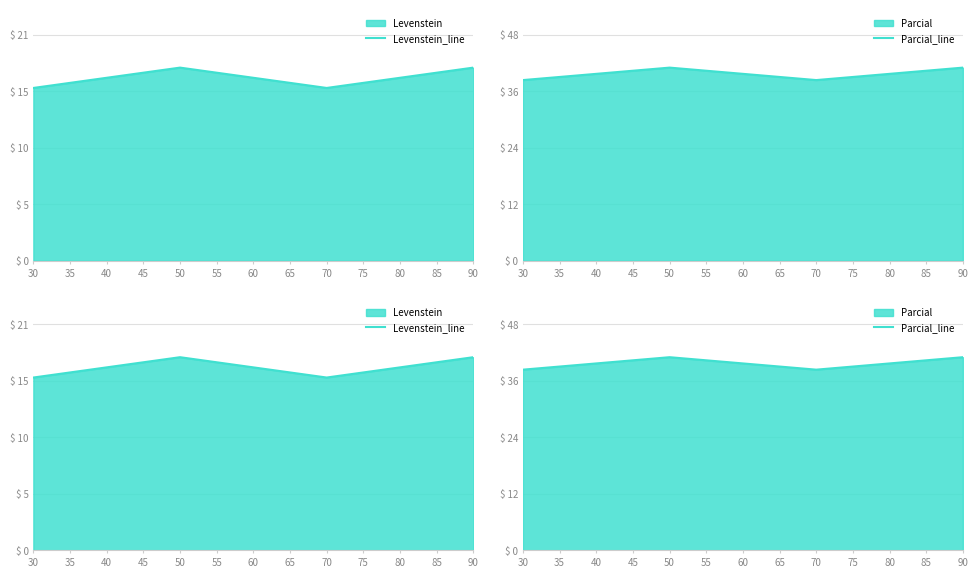

True or false: Levenstein_line and Parcial_line intersect in this chart.

False